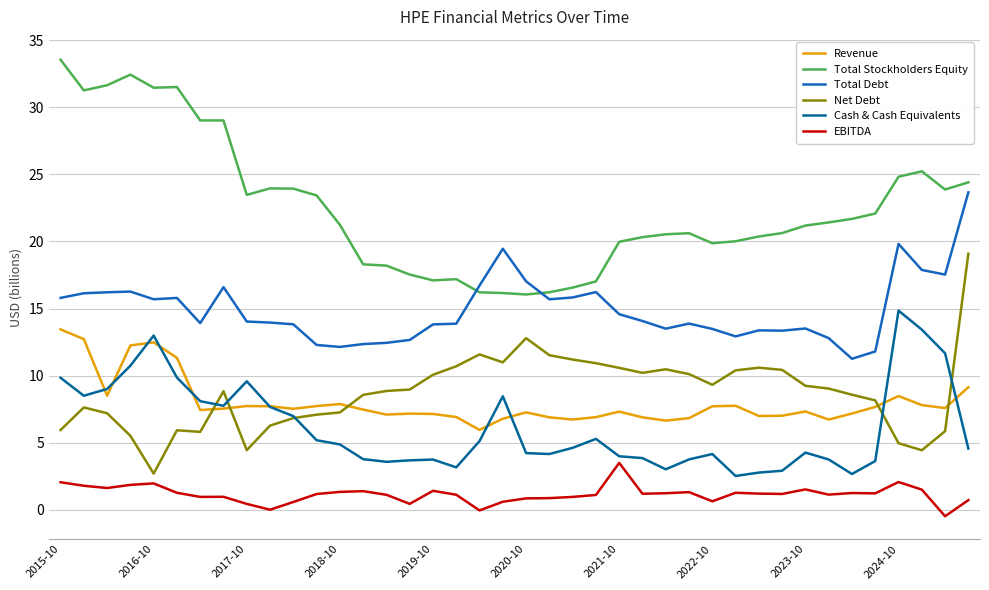

Which series has the largest total across all categories?

Total Stockholders Equity